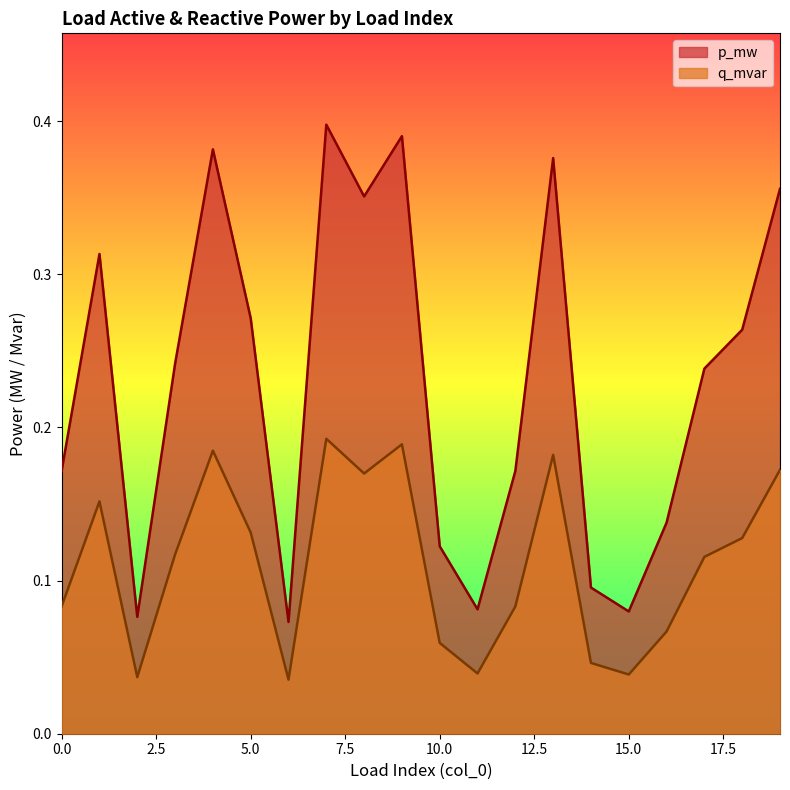

Rank the categories by p_mw value from lowest to highest.

6, 2, 15, 11, 14, 10, 16, 12, 0, 17, 3, 18, 5, 1, 8, 19, 13, 4, 9, 7